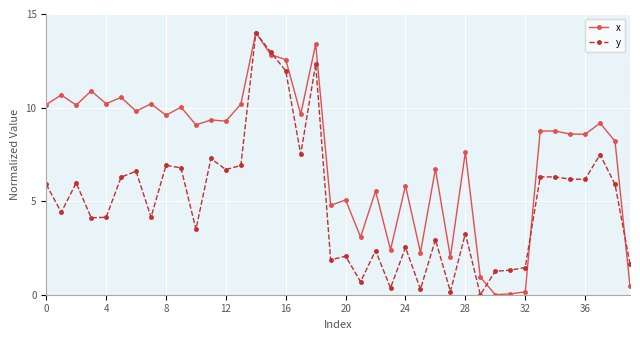

Which series has the largest total across all categories?

x